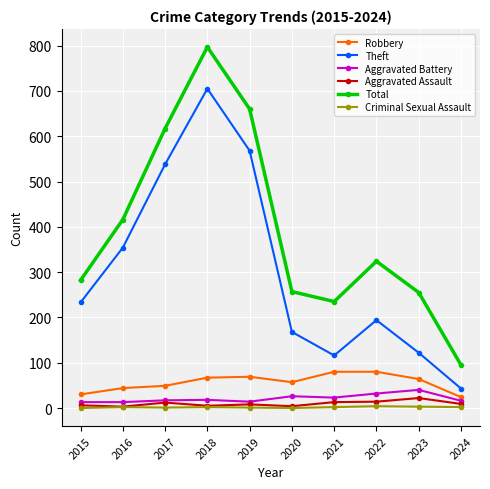

Which series has the widest spread of values?

Total